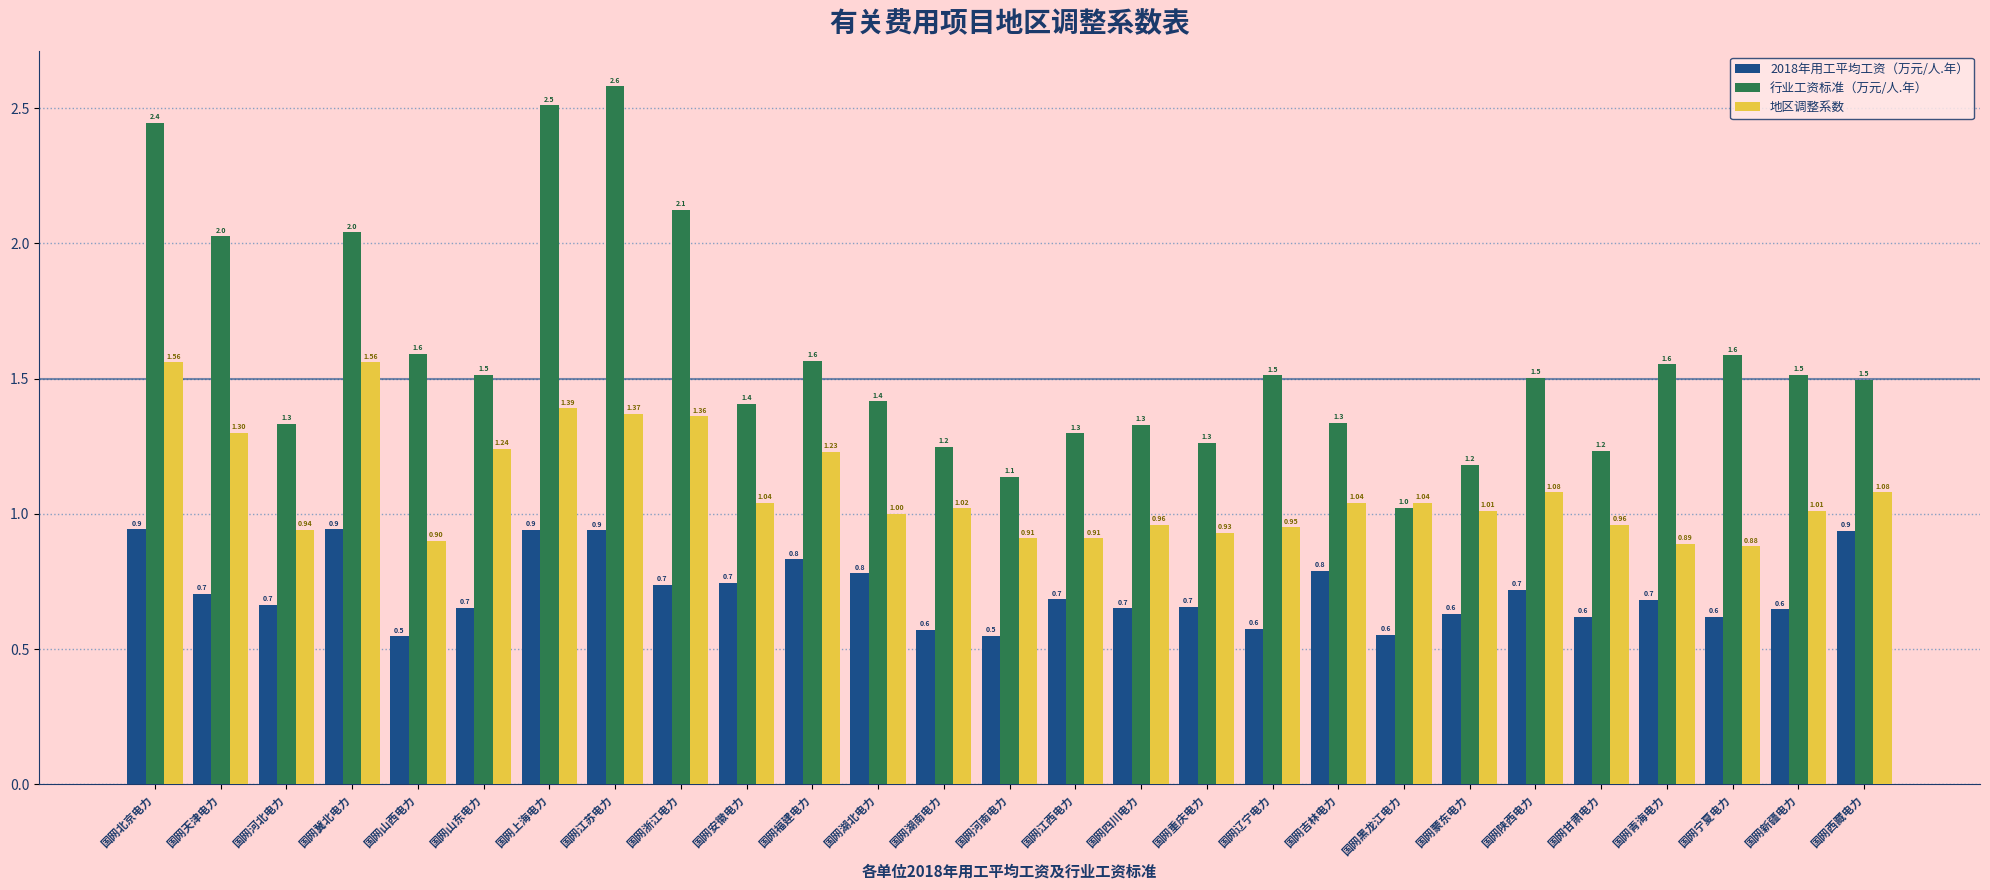

Count the number of data series in this chart.

3